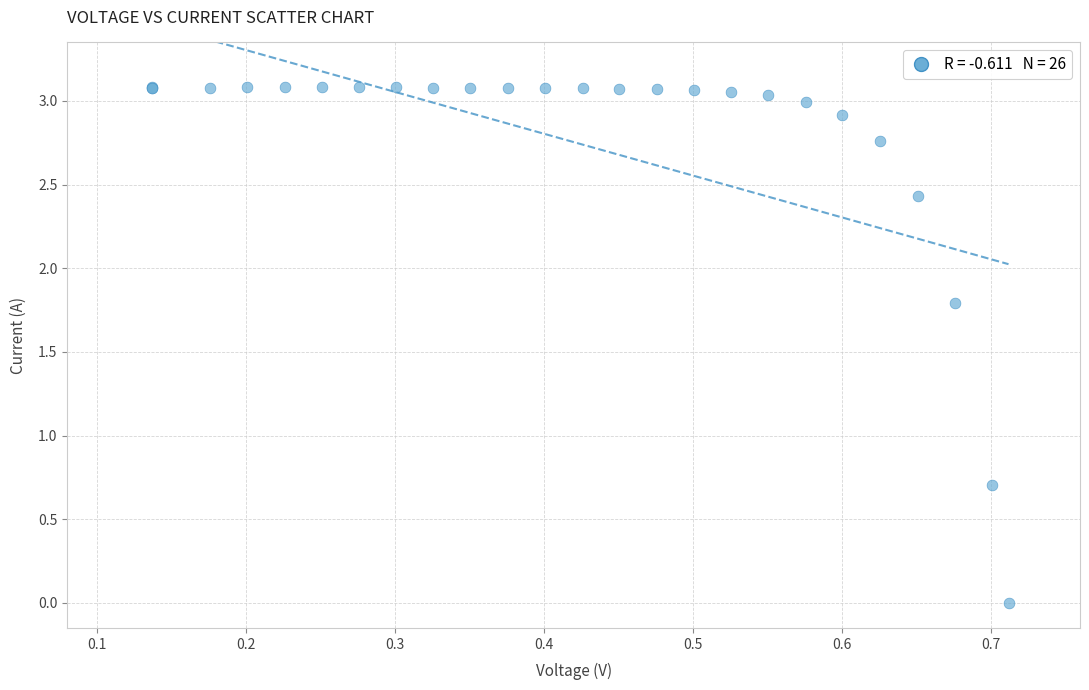

What Y value in the scatter plot is closest to 1?

0.7